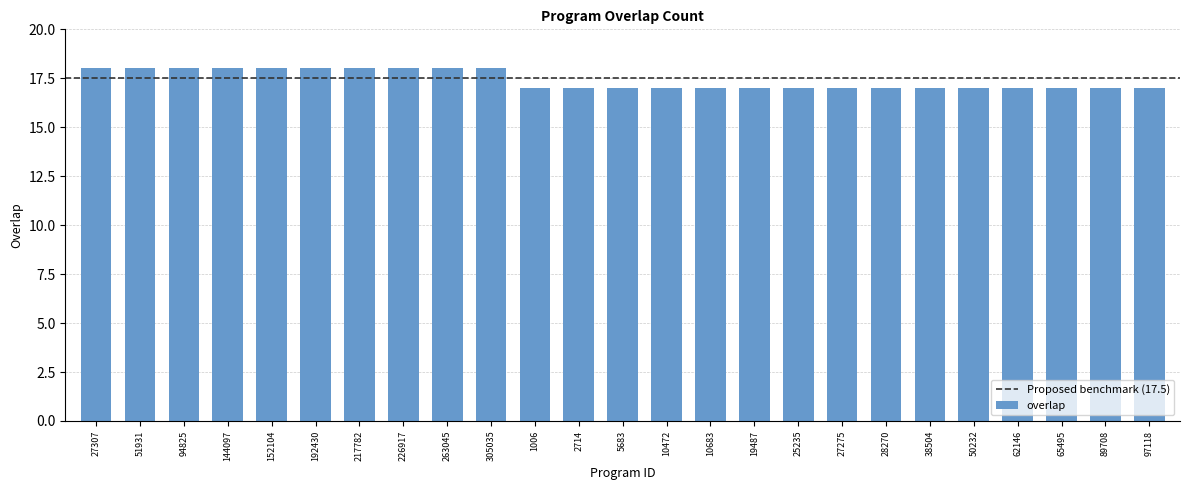

Count the number of categories in the chart.

25